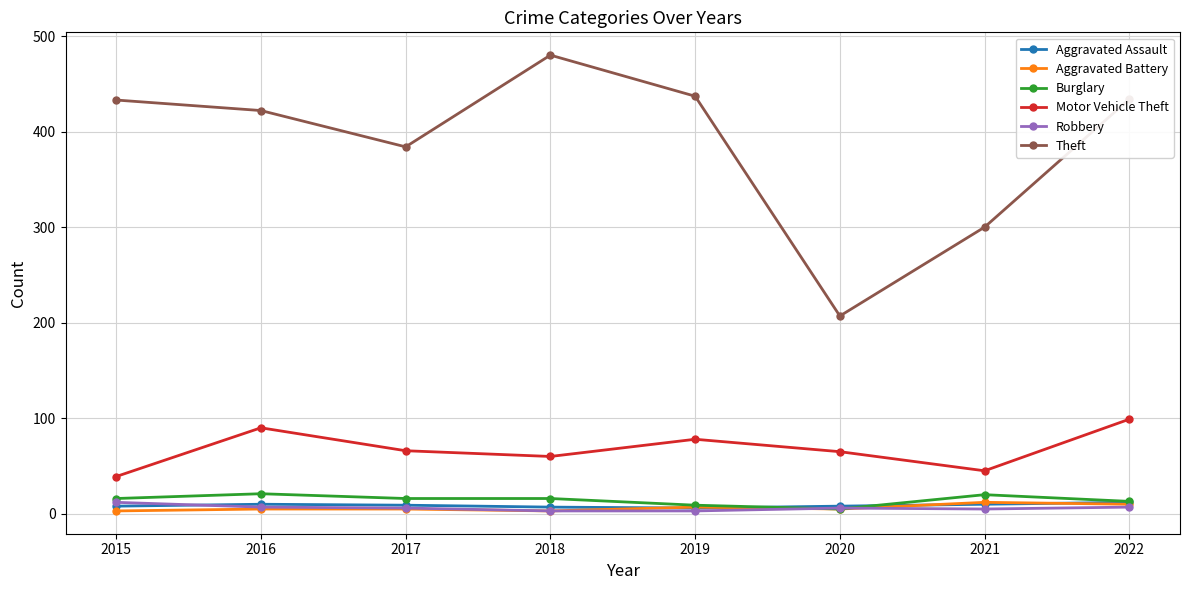

What is the value of the Motor Vehicle Theft point at the 8th from the left?

99